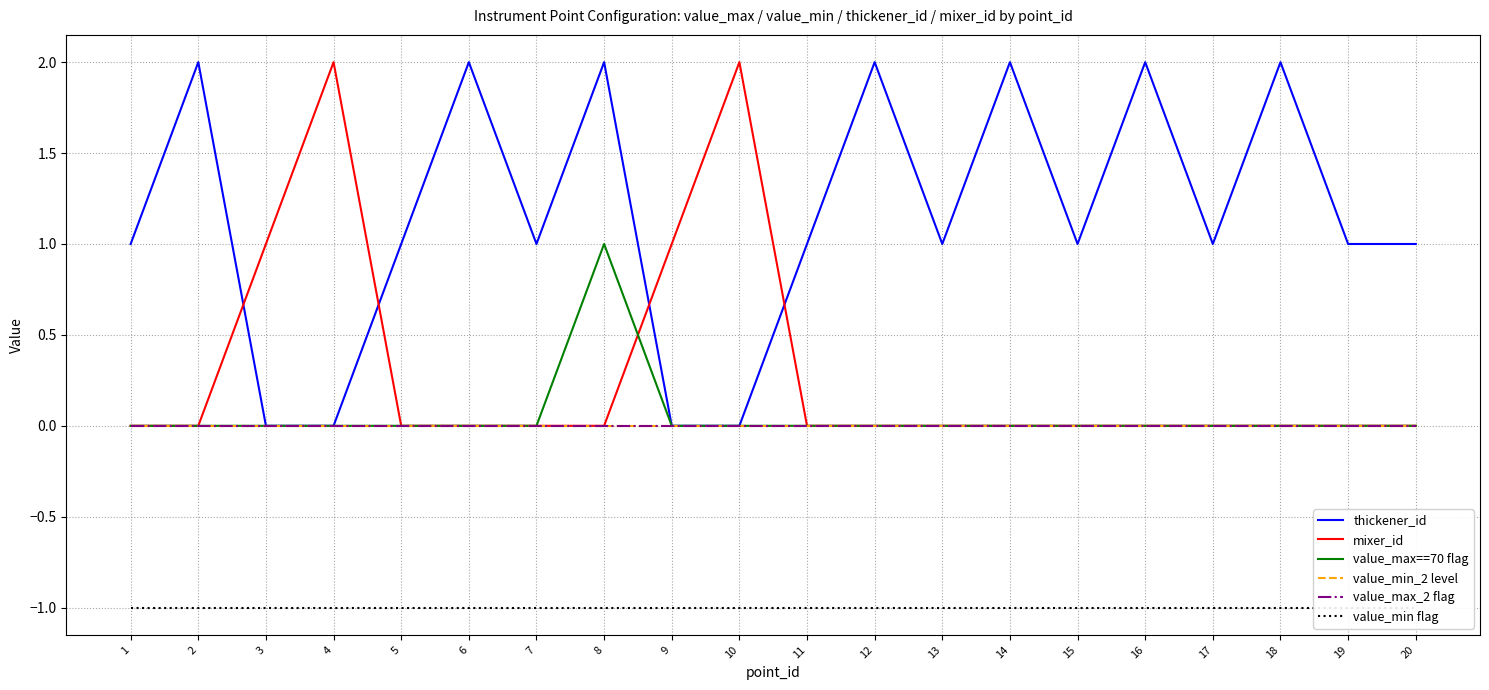

Does the chart display data point markers on the line(s)?

No